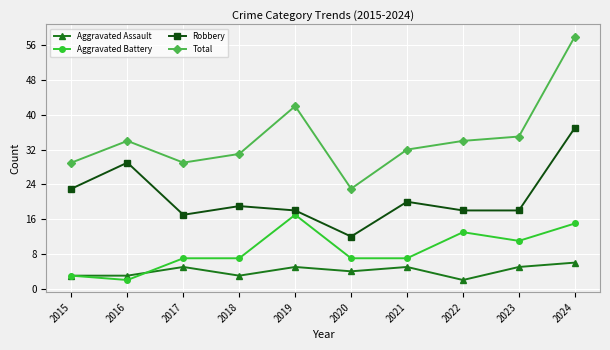

Reading right to left, transcribe all the data shown in this chart.

Aggravated Assault: 6	5	2	5	4	5	3	5	3	3
Aggravated Battery: 15	11	13	7	7	17	7	7	2	3
Robbery: 37	18	18	20	12	18	19	17	29	23
Total: 58	35	34	32	23	42	31	29	34	29